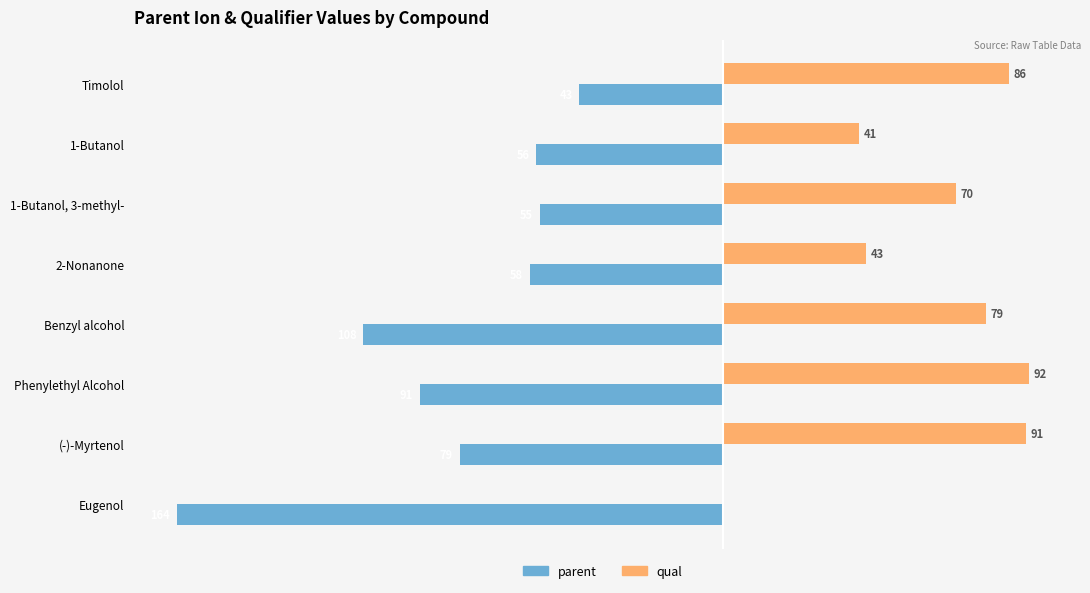

What are all the series names shown in the legend?

parent, qual